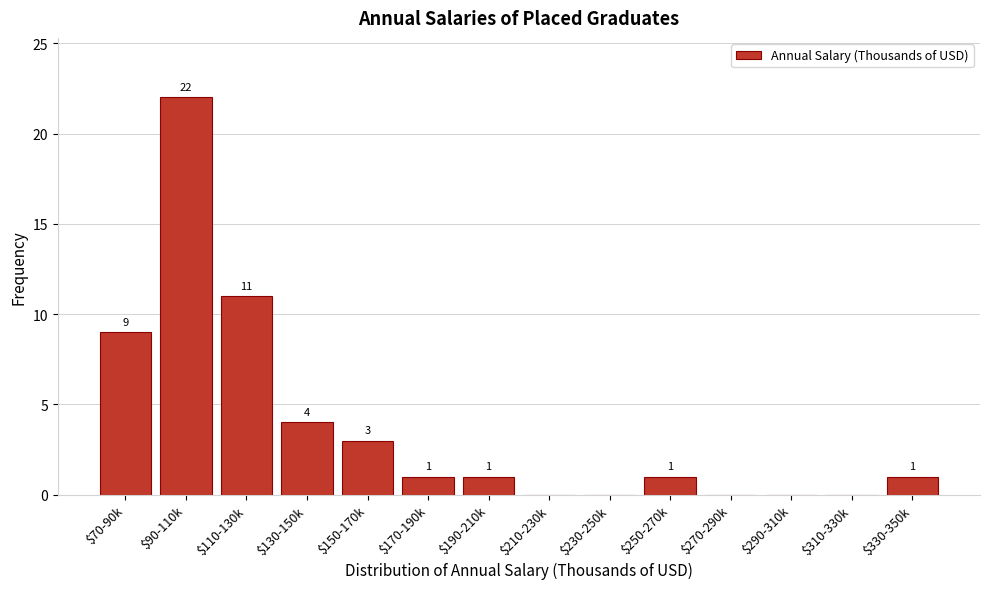

At which label is the value closest to 11?

$110-130k